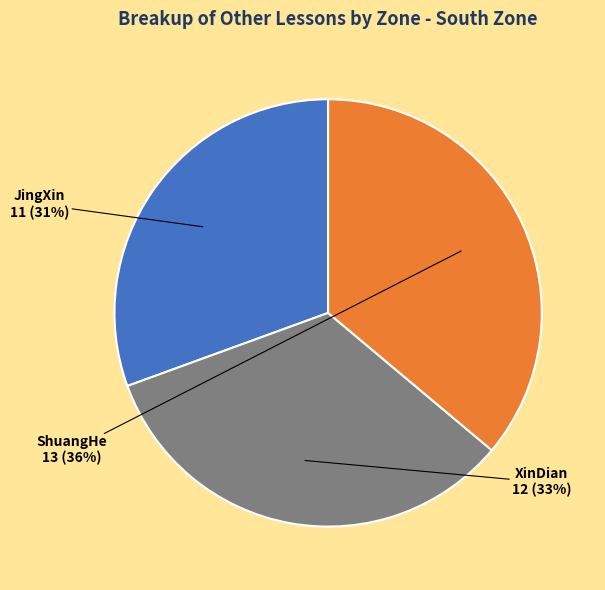

Which category has the biggest portion of the pie?

ShuangHe